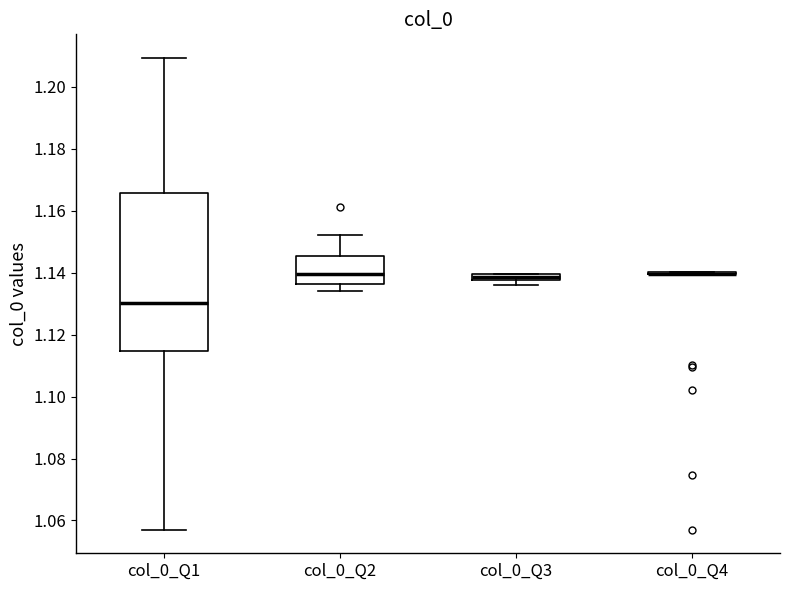

Where does the lower whisker of the box for col_0_Q2 end on the y-axis? The values are not printed on the chart, so give them approximately, as read against the axis.

1.134